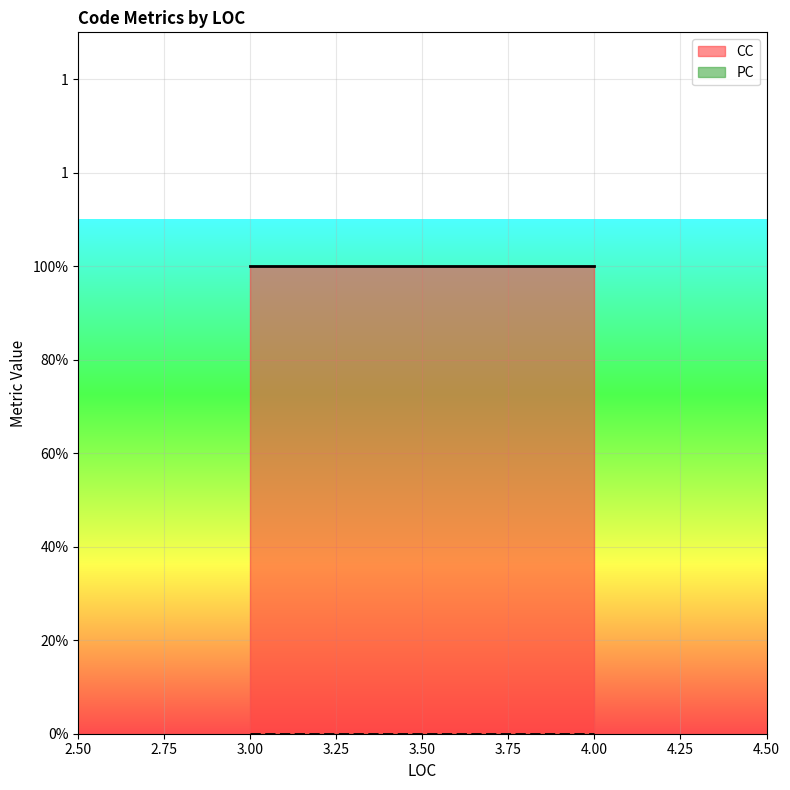

Which series has the largest total across all categories?

CC